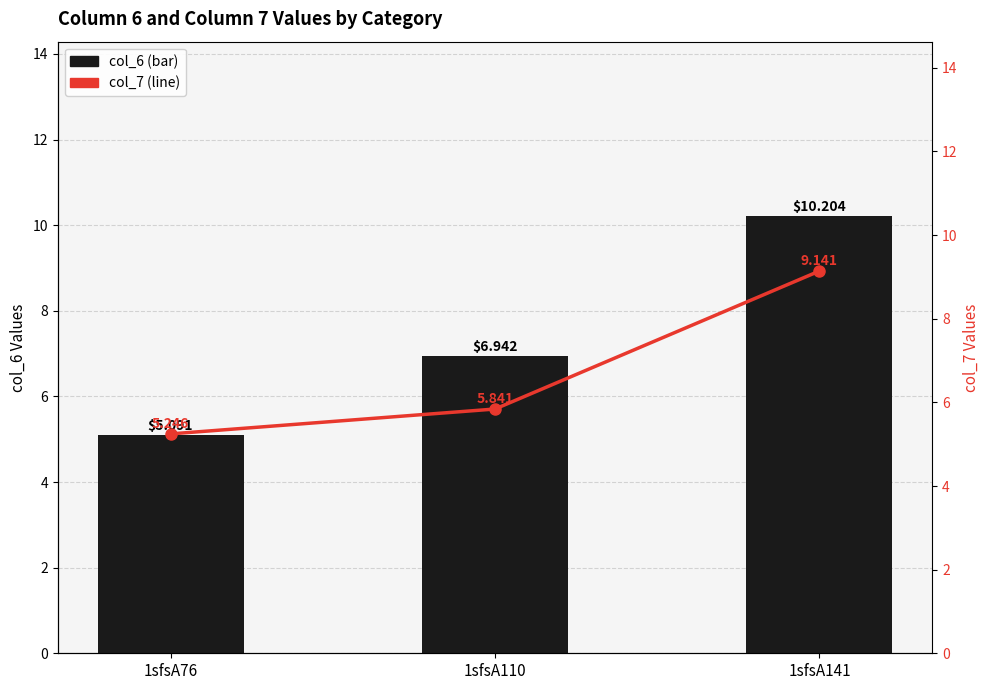

True or false: col_6 has a value of 14.4 at 1sfsA141.

False